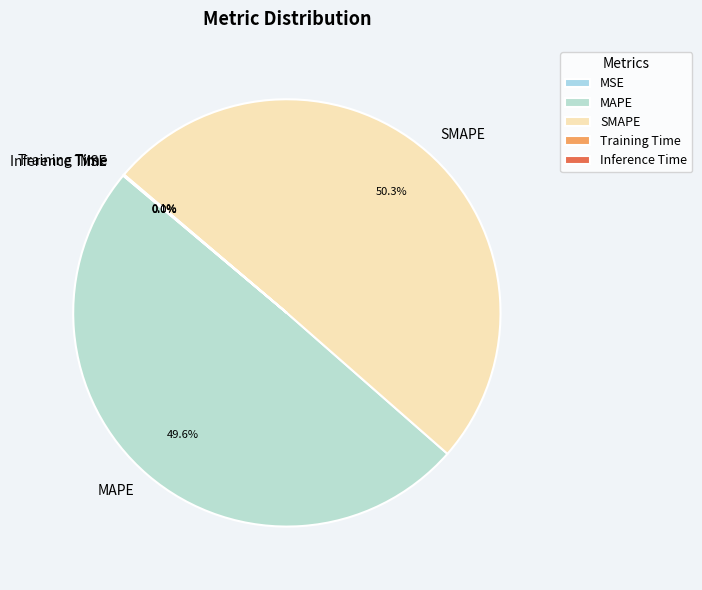

To the nearest percent, what is the combined percentage of SMAPE and Training Time?

50%